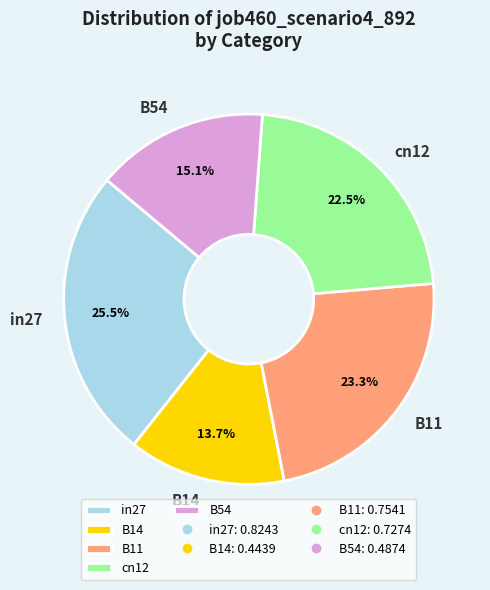

Which category has the smallest portion of the pie?

B14